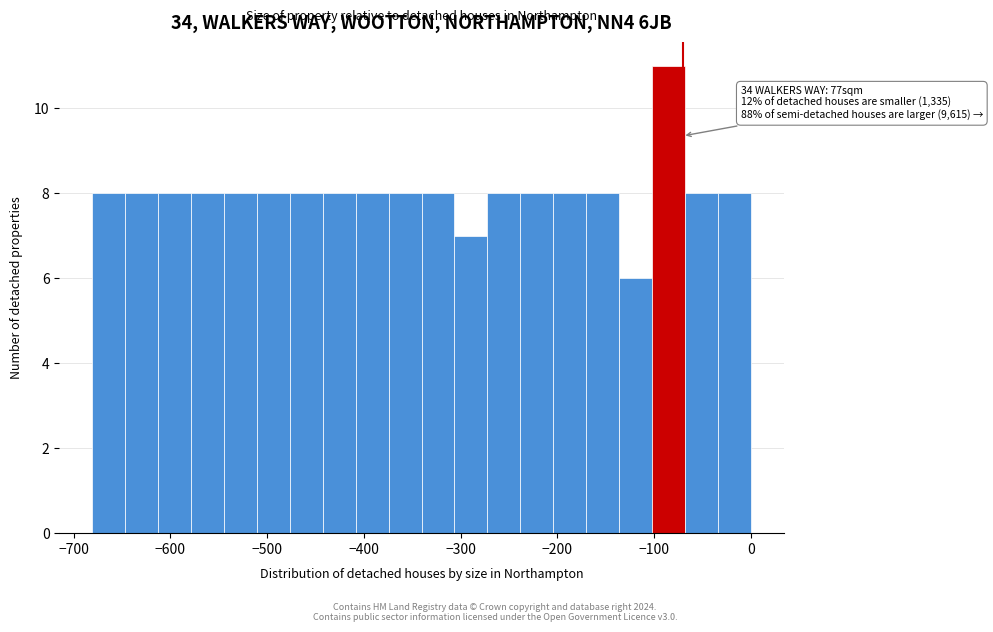

Around what value on the x-axis is the tallest bar? Give the approximate position of its centre, as read against the axis.

-90